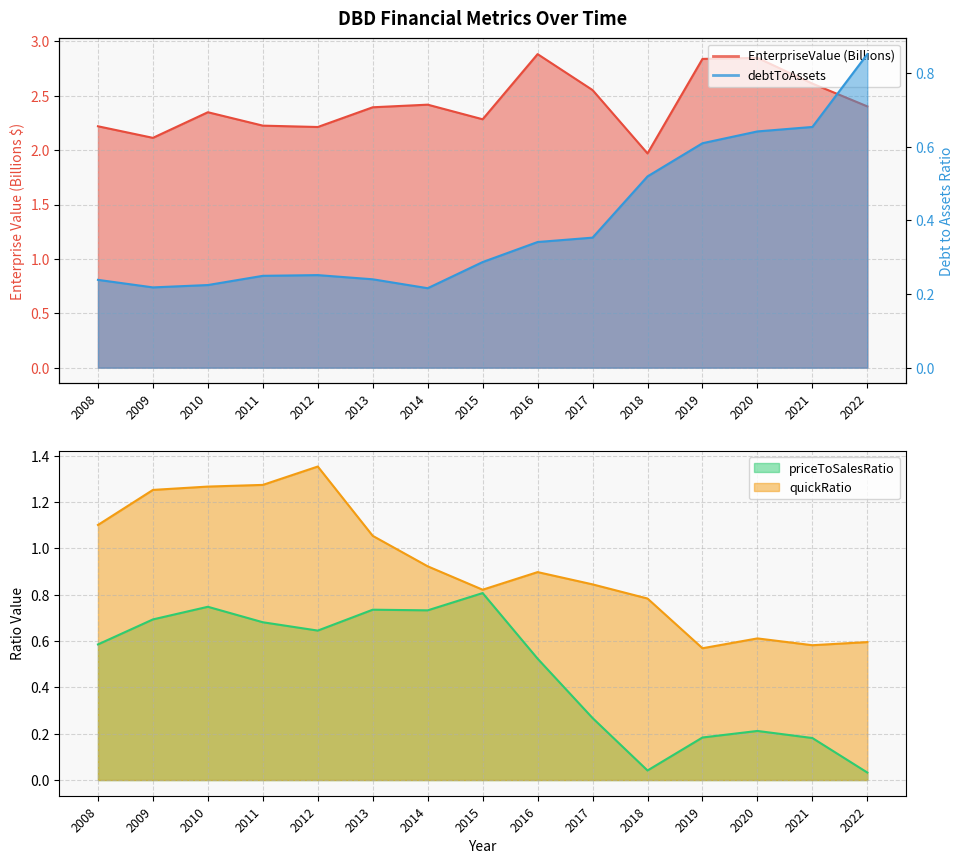

Reading left to right, list all the values displayed in this chart.

EnterpriseValue: 2008=2.2	2009=2.1	2010=2.3	2011=2.2	2012=2.2	2013=2.4	2014=2.4	2015=2.3	2016=2.9	2017=2.6	2018=2.0	2019=2.8	2020=2.8	2021=2.6	2022=2.4
debtToAssets: 2008=0.2	2009=0.2	2010=0.2	2011=0.2	2012=0.3	2013=0.2	2014=0.2	2015=0.3	2016=0.3	2017=0.4	2018=0.5	2019=0.6	2020=0.6	2021=0.7	2022=0.9
priceToSalesRatio: 2008=0.6	2009=0.7	2010=0.7	2011=0.7	2012=0.6	2013=0.7	2014=0.7	2015=0.8	2016=0.5	2017=0.3	2018=0.0	2019=0.2	2020=0.2	2021=0.2	2022=0.0
quickRatio: 2008=1.1	2009=1.3	2010=1.3	2011=1.3	2012=1.4	2013=1.1	2014=0.9	2015=0.8	2016=0.9	2017=0.8	2018=0.8	2019=0.6	2020=0.6	2021=0.6	2022=0.6